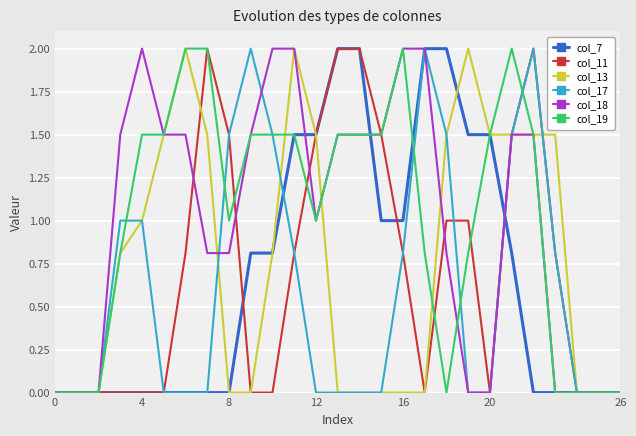

What is the maximum value shown in the chart?

2.0